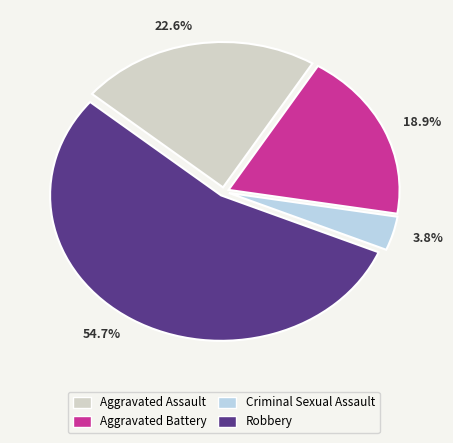

How many slices are in this pie chart?

4